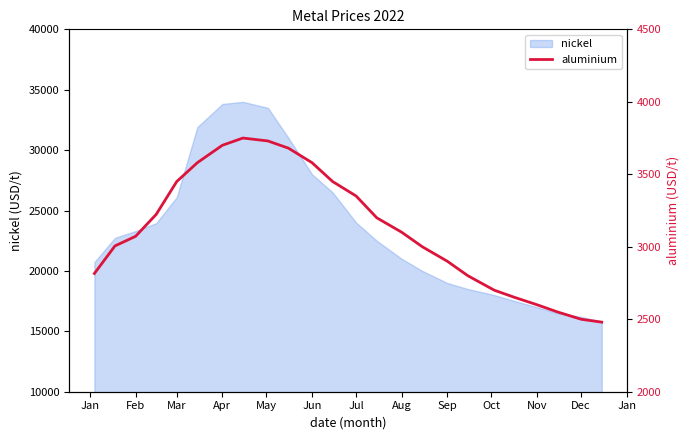

Is it true that nickel equals 24000 at Jul?

True